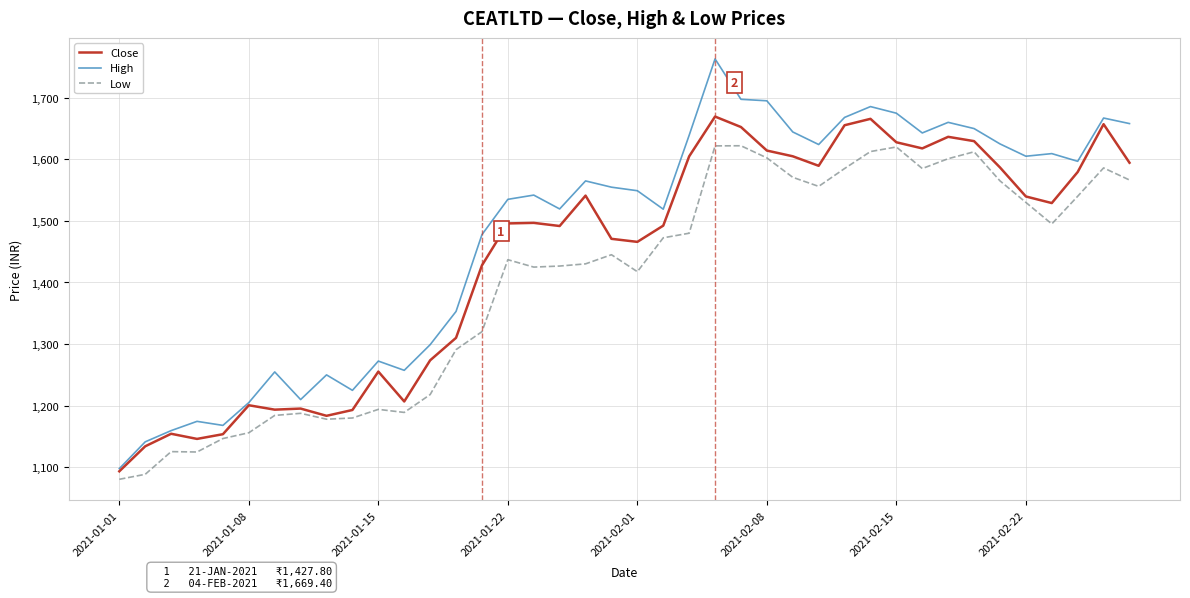

Is this an area chart (filled region under the line)?

No